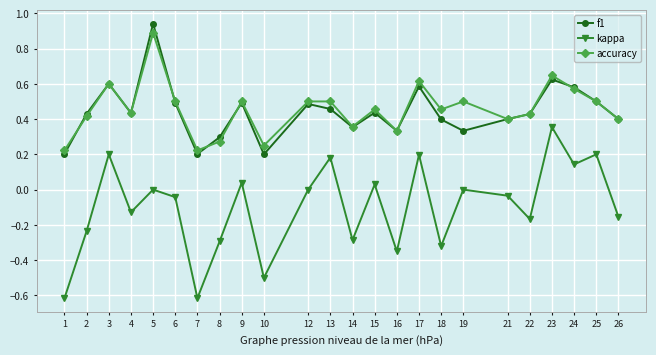

How many interior local valleys does the accuracy series have?

7